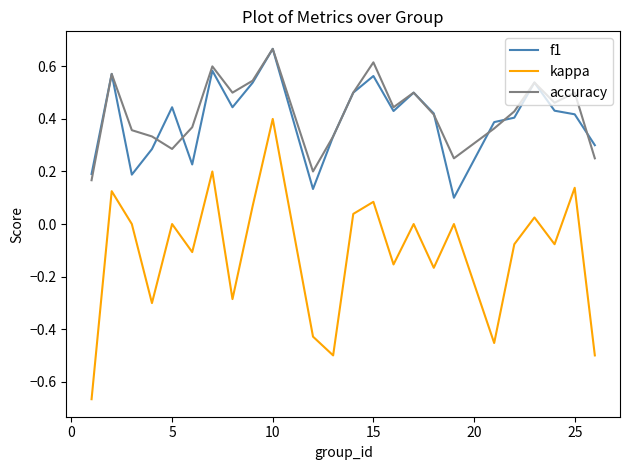

True or false: kappa and f1 intersect in this chart.

False